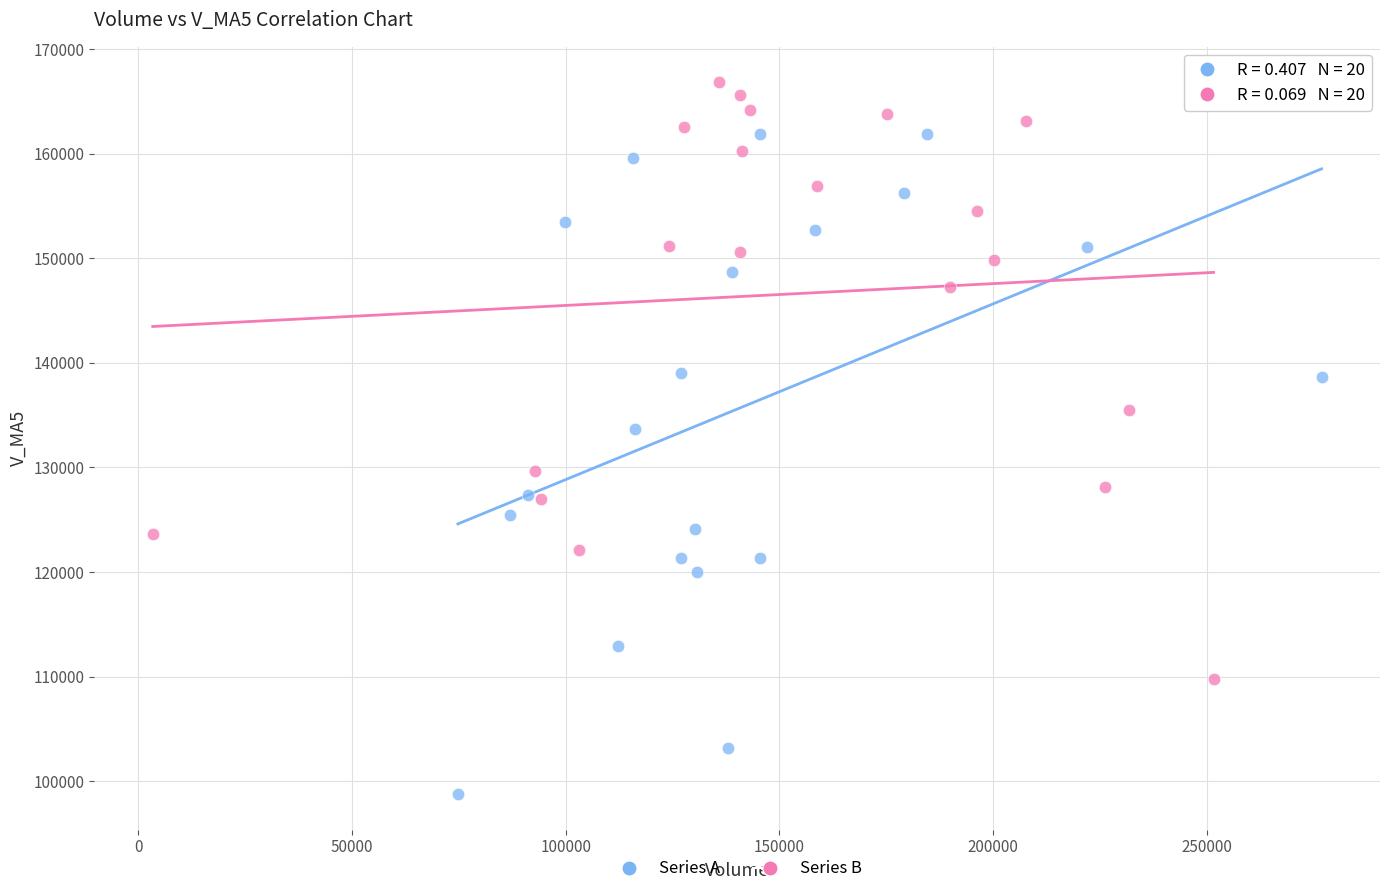

Which series contains the highest Y value?

Series B